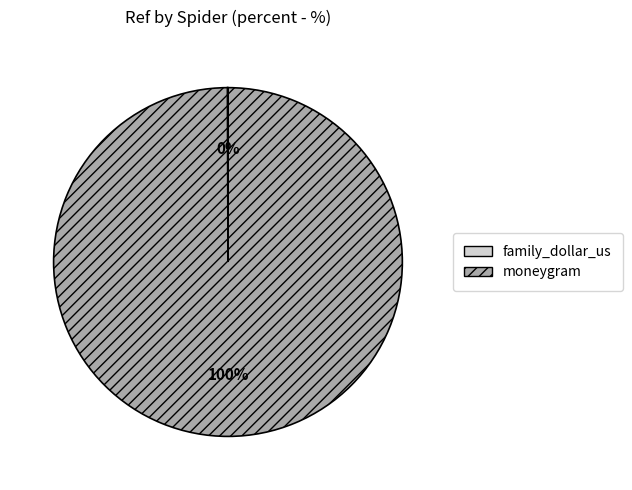

Is it true that moneygram is 100% of the pie?

True